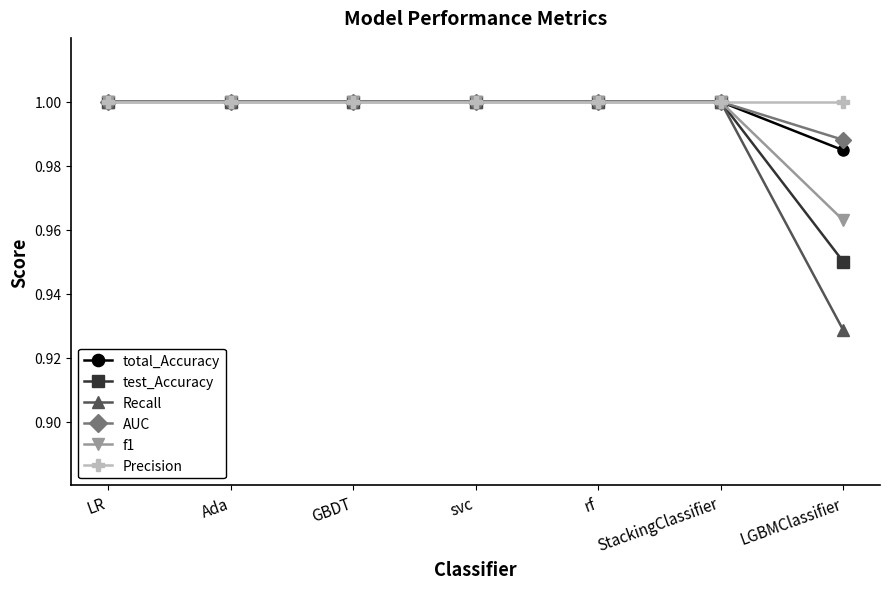

True or false: AUC has a value of 1.3 at svc.

False